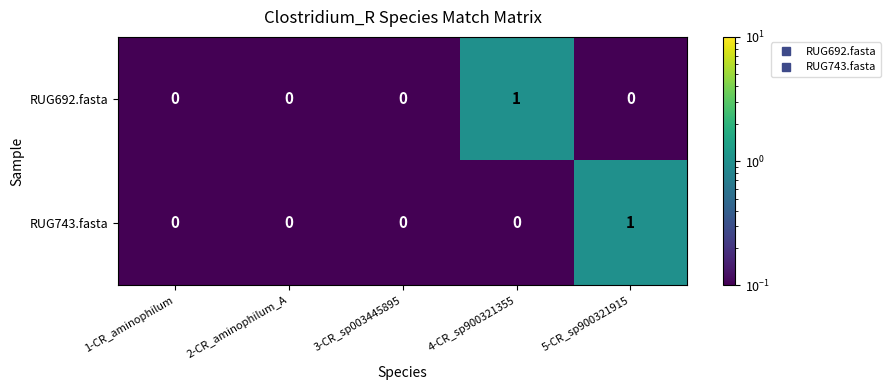

How many RUG692.fasta values are between 0 and 1?

5